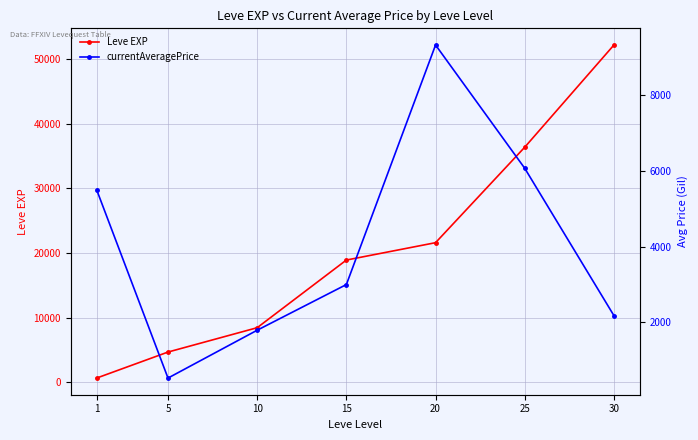

What value does the currentAveragePrice series have at 15, to the nearest 10?

3000